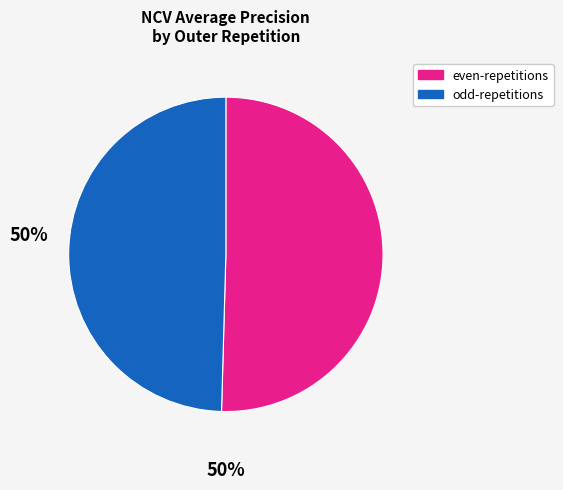

Count the number of slices in the pie.

2